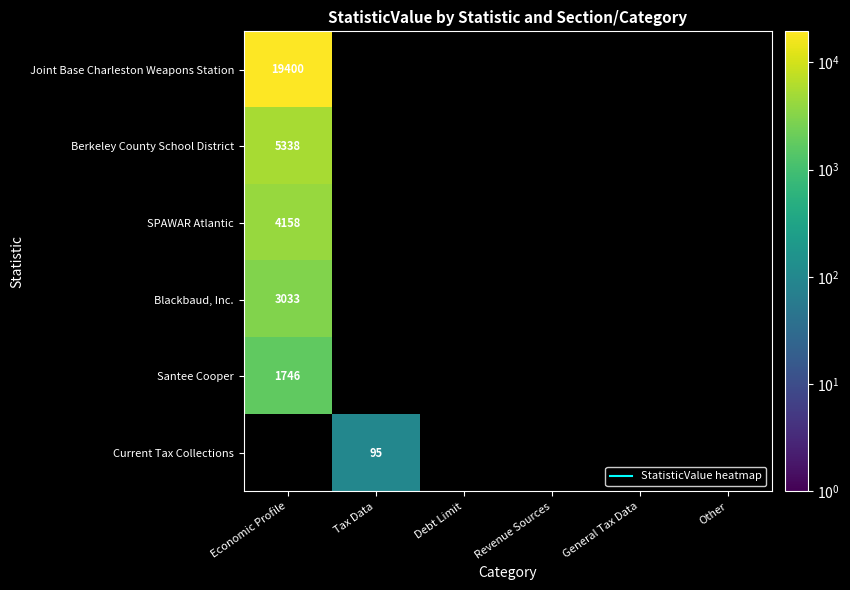

At which label is Berkeley County School District closest to 5338?

Economic Profile